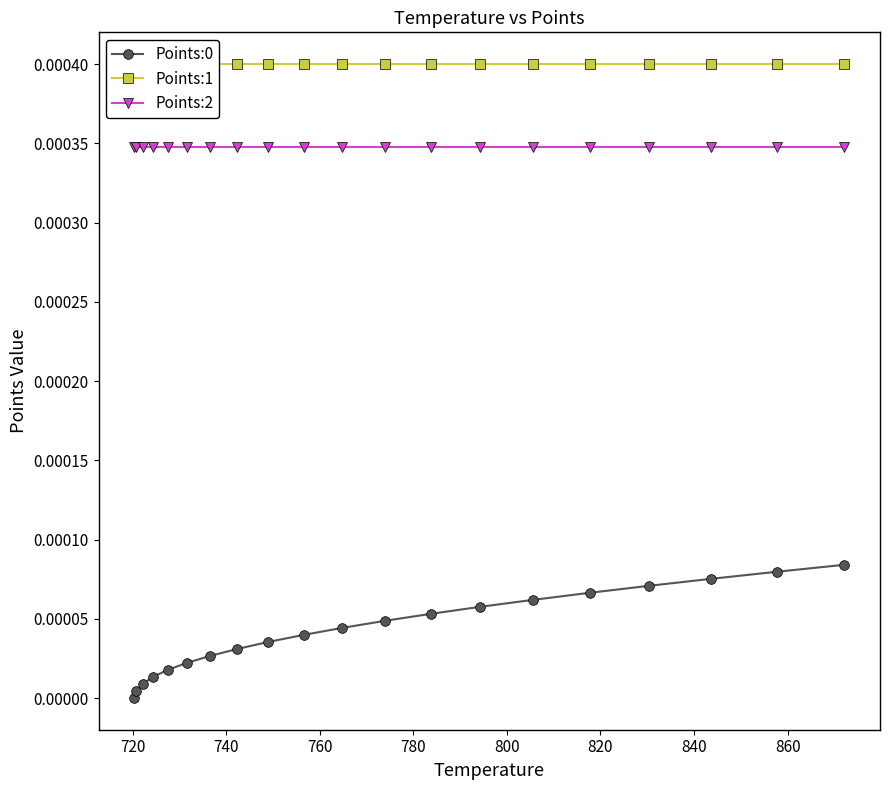

Reading left to right, transcribe all the data shown in this chart.

Points:0: 0.0	0.0	0.0	0.0	0.0	0.0	0.0	0.0	0.0	0.0	0.0	0.0	0.0	0.0	0.0	0.0	0.0	0.0	0.0	0.0
Points:1: 0.0	0.0	0.0	0.0	0.0	0.0	0.0	0.0	0.0	0.0	0.0	0.0	0.0	0.0	0.0	0.0	0.0	0.0	0.0	0.0
Points:2: 0.0	0.0	0.0	0.0	0.0	0.0	0.0	0.0	0.0	0.0	0.0	0.0	0.0	0.0	0.0	0.0	0.0	0.0	0.0	0.0